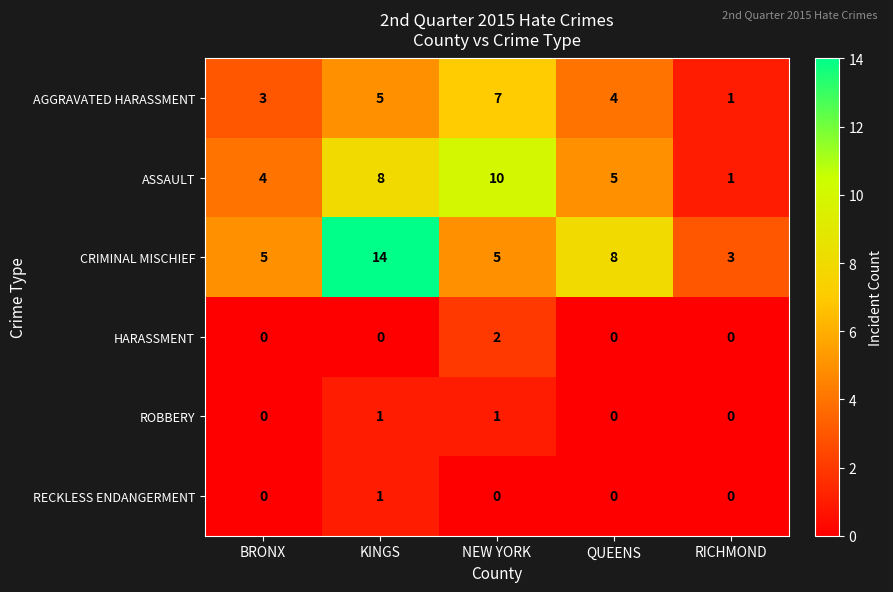

At NEW YORK, list the series in order from smallest to largest.

RECKLESS ENDANGERMENT, ROBBERY, HARASSMENT, CRIMINAL MISCHIEF, AGGRAVATED HARASSMENT, ASSAULT